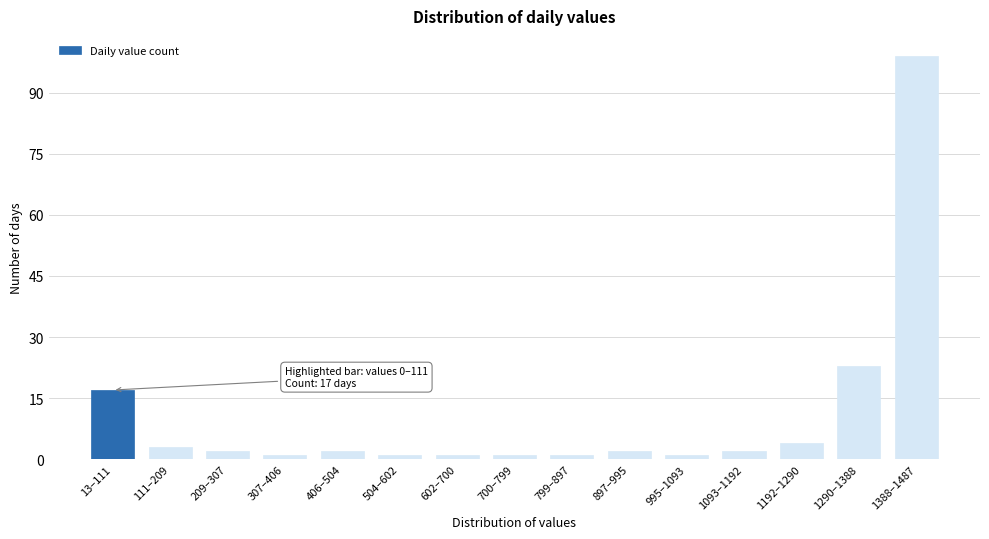

Reading right to left, transcribe all the data shown in this chart.

99	23	4	2	1	2	1	1	1	1	2	1	2	3	17